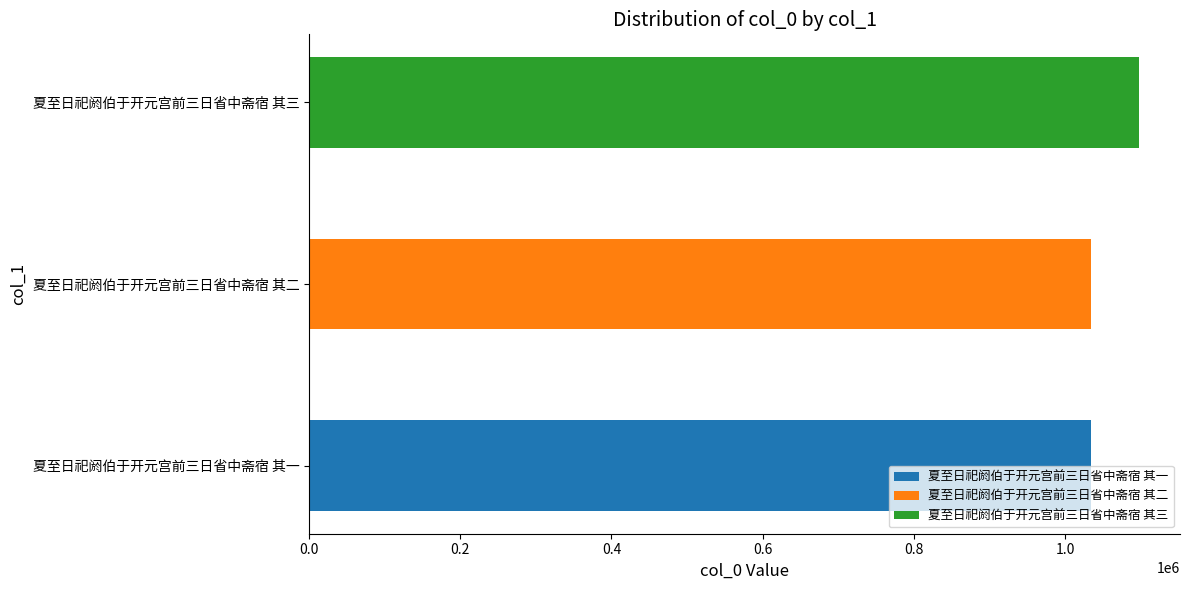

Rank the categories by value from highest to lowest.

夏至日祀阏伯于开元宫前三日省中斋宿 其三, 夏至日祀阏伯于开元宫前三日省中斋宿 其一, 夏至日祀阏伯于开元宫前三日省中斋宿 其二